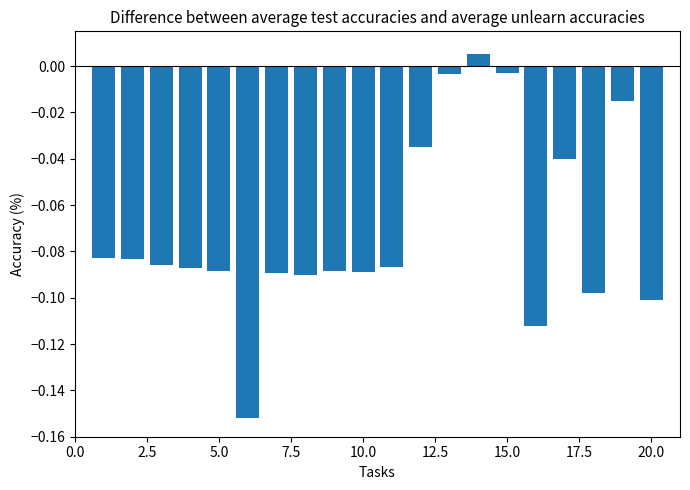

What is the sum of all values?

-1.4